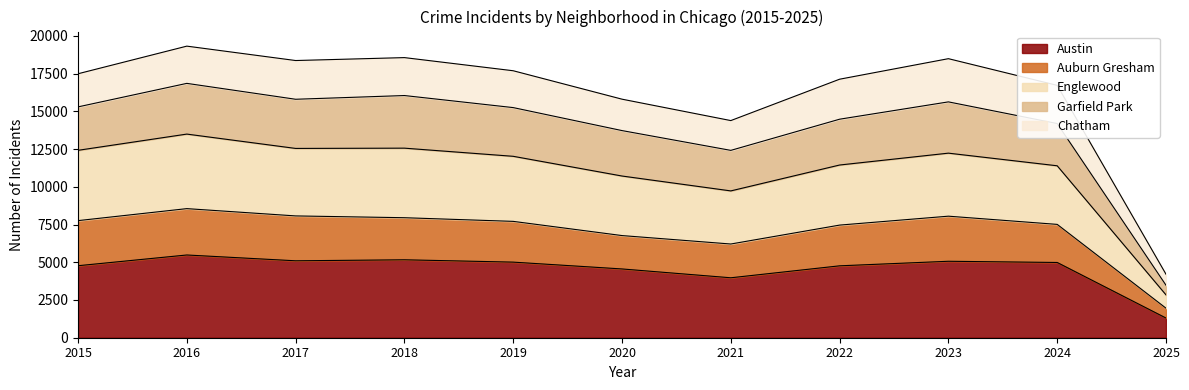

At which category is the sum across all series the highest?

2016